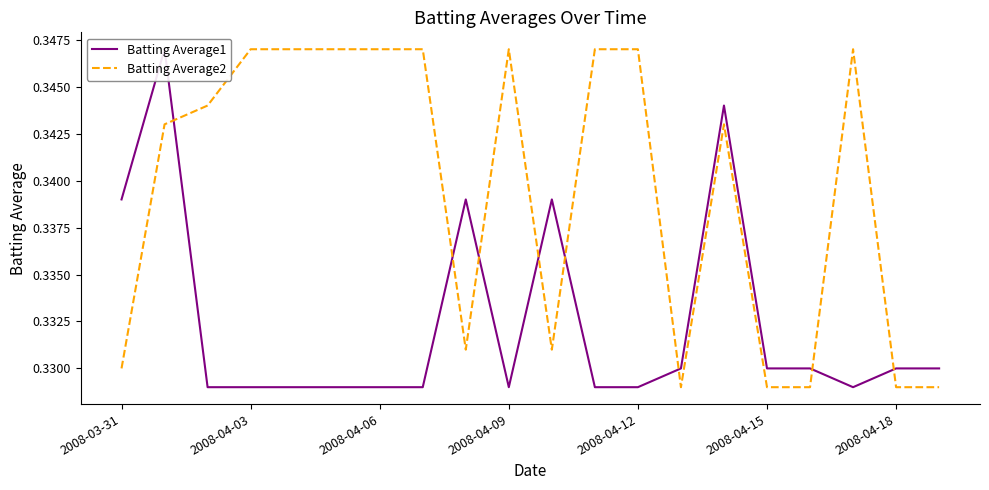

What value does the Batting Average2 series have at 2008-04-09?

0.3